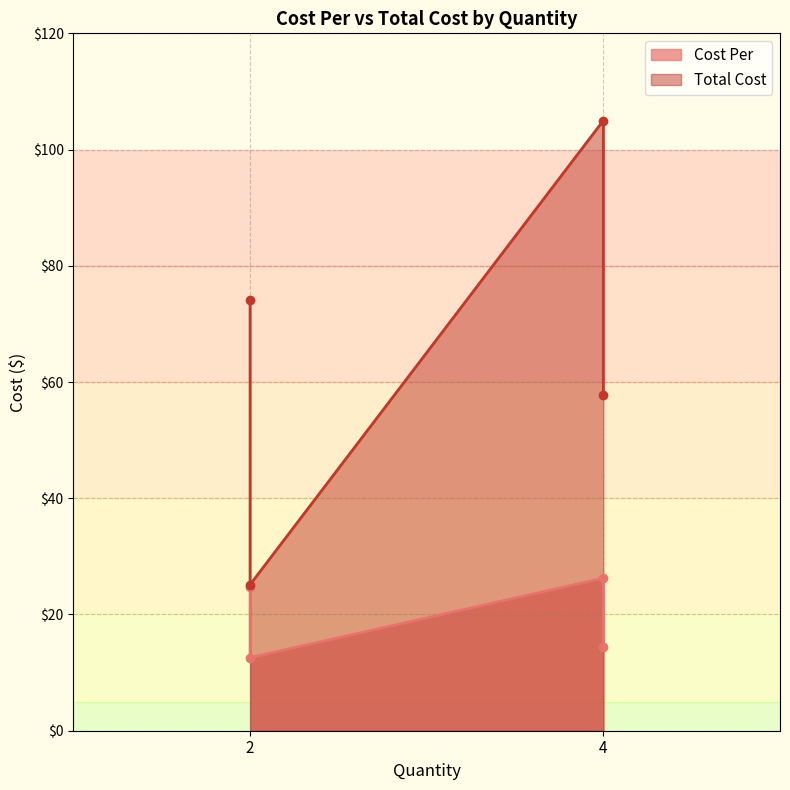

True or false: Cost Per and Total Cost cross at least once.

False